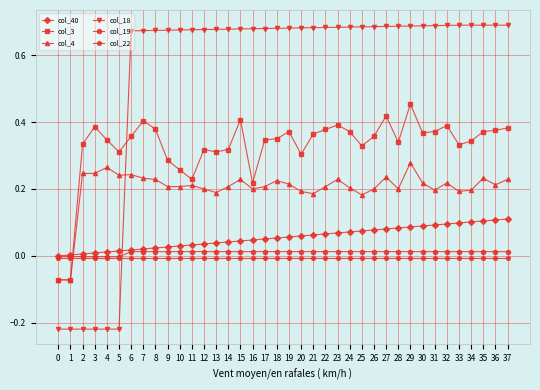

Which series has the largest range (max minus min)?

col_18